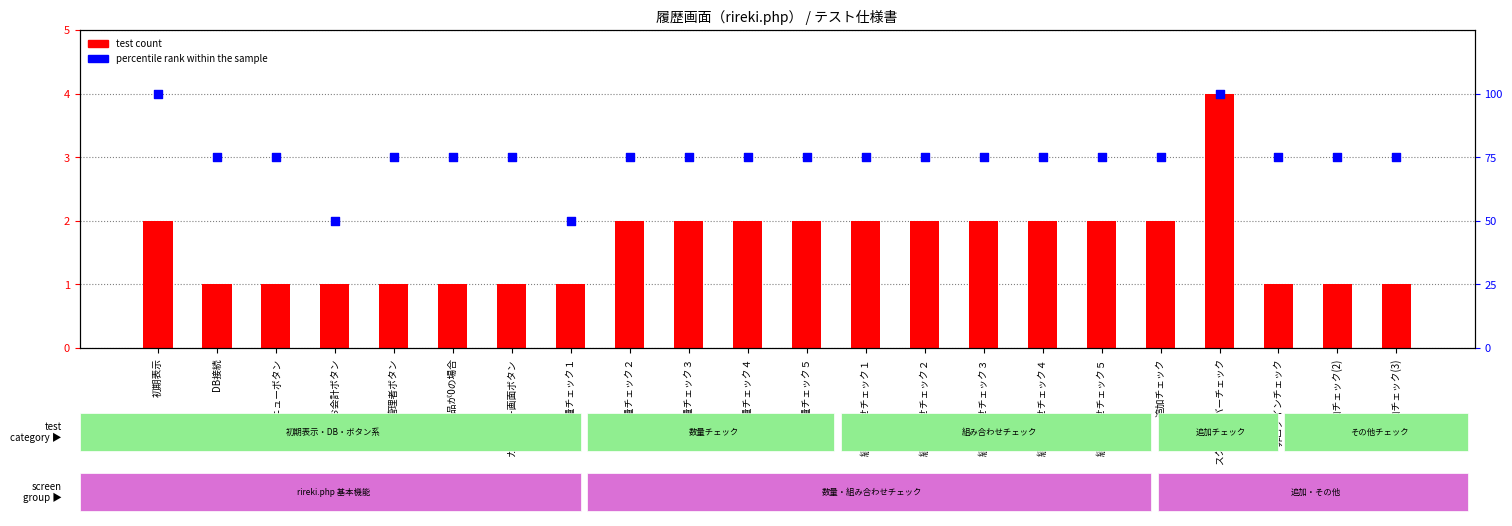

Which series has the largest total across all categories?

percentile rank within the sample